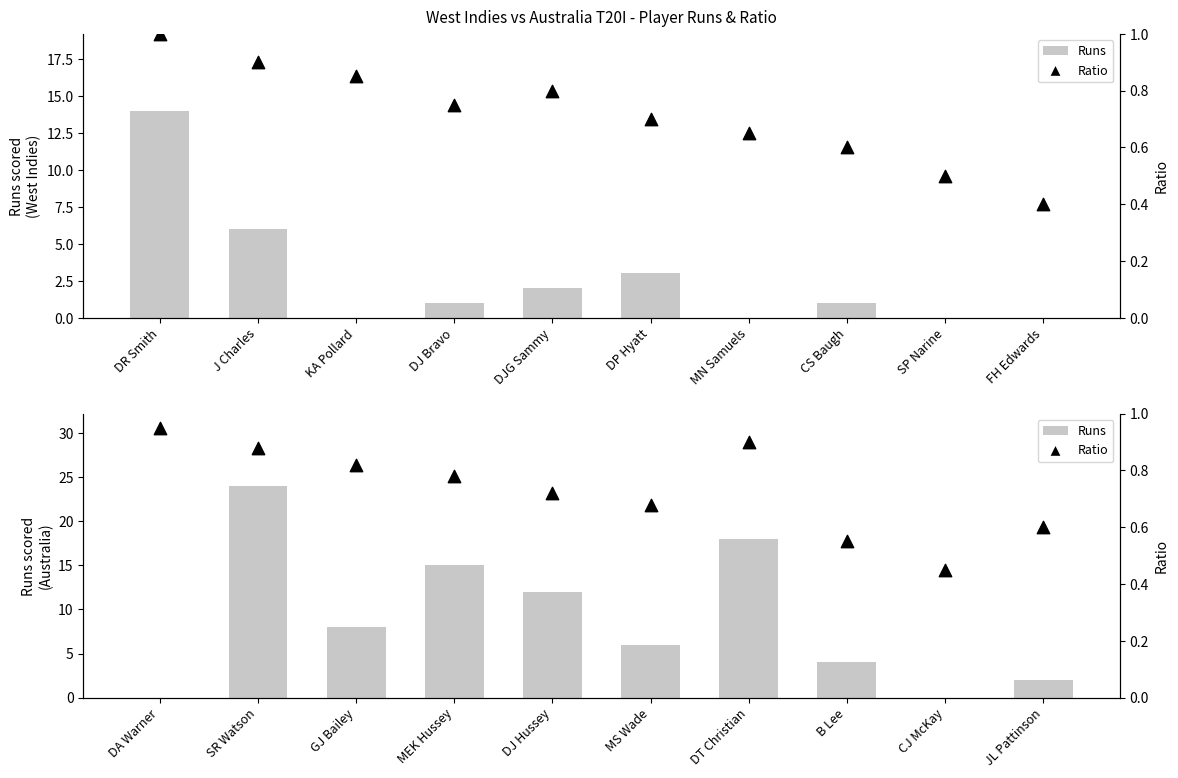

Which series has the largest total across all categories?

Runs (AUS)